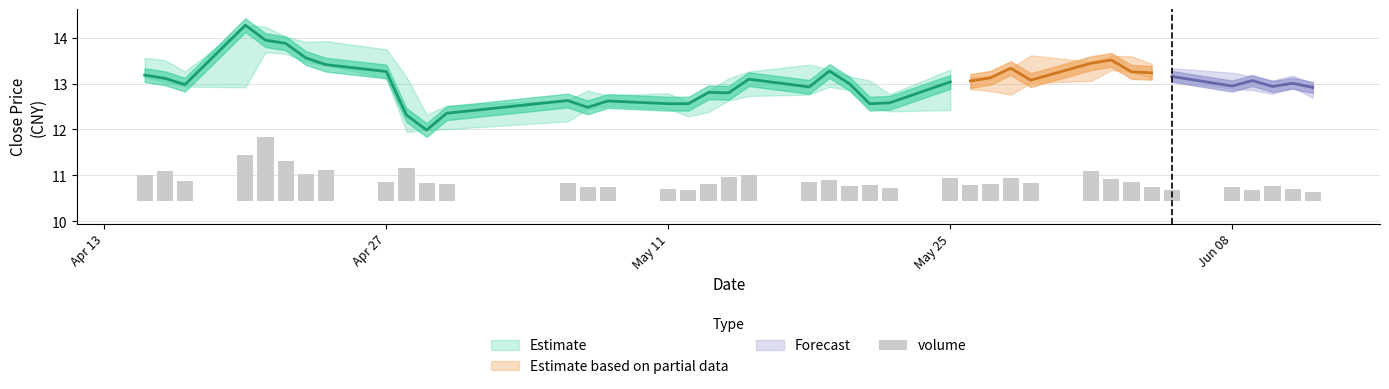

What position from the left is May 11?

16